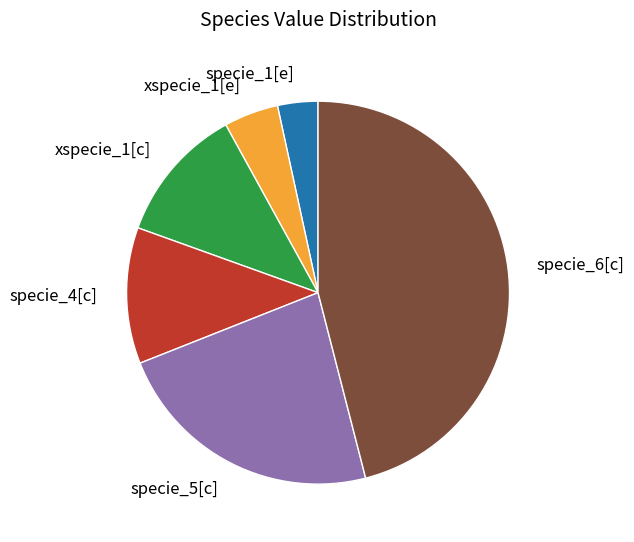

Between specie_5[c] and specie_6[c], which is larger?

specie_6[c]